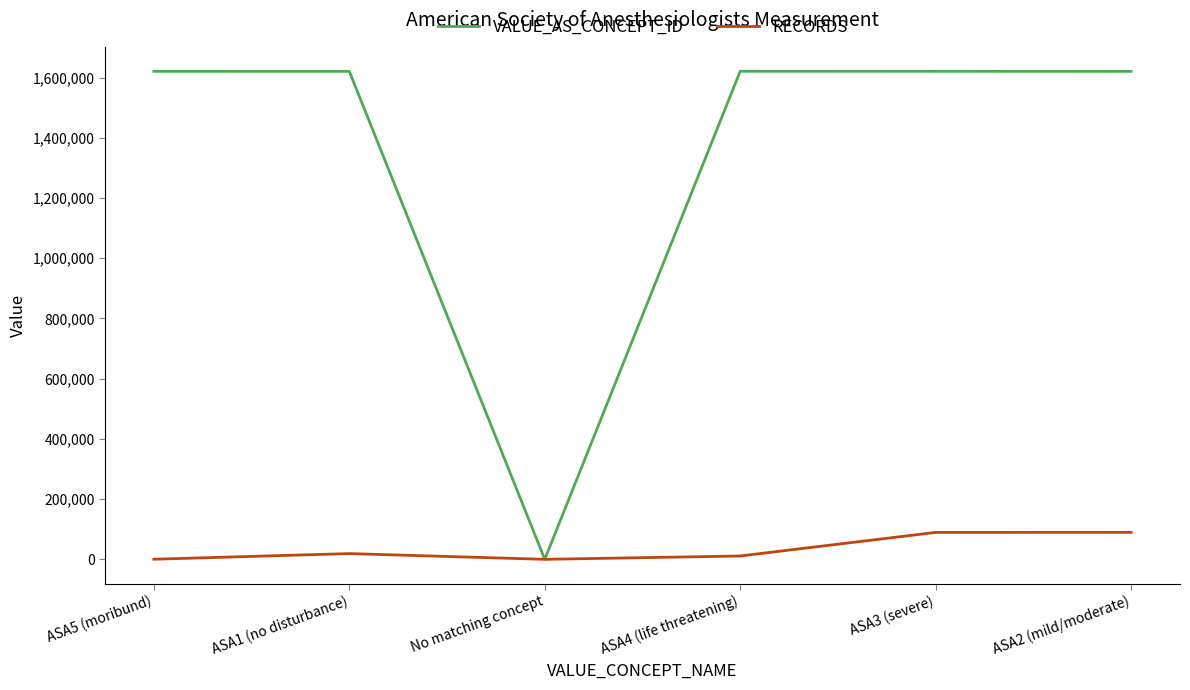

How many lines are shown in the chart?

2